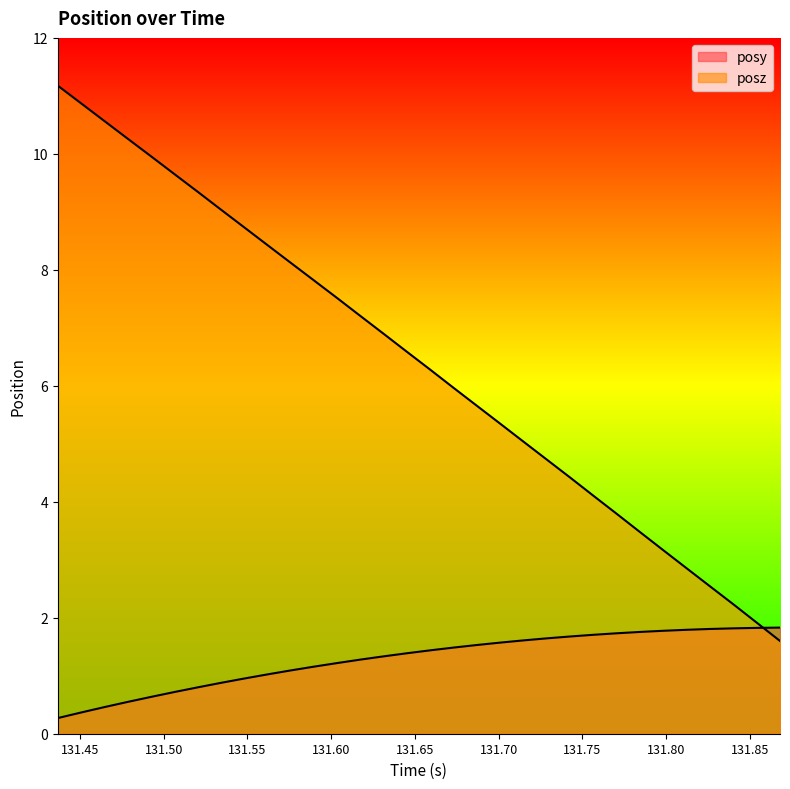

True or false: posy has more than 2 interior local peaks.

False